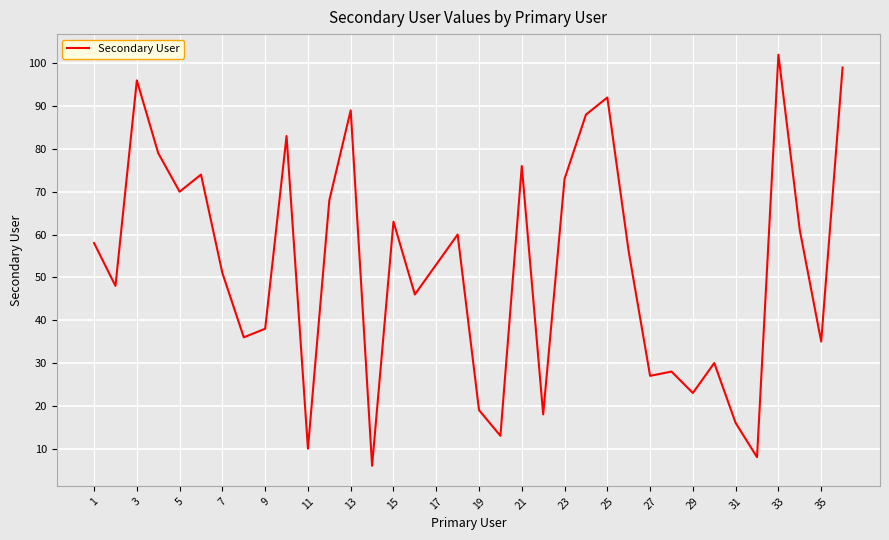

What is the greatest value displayed?

102